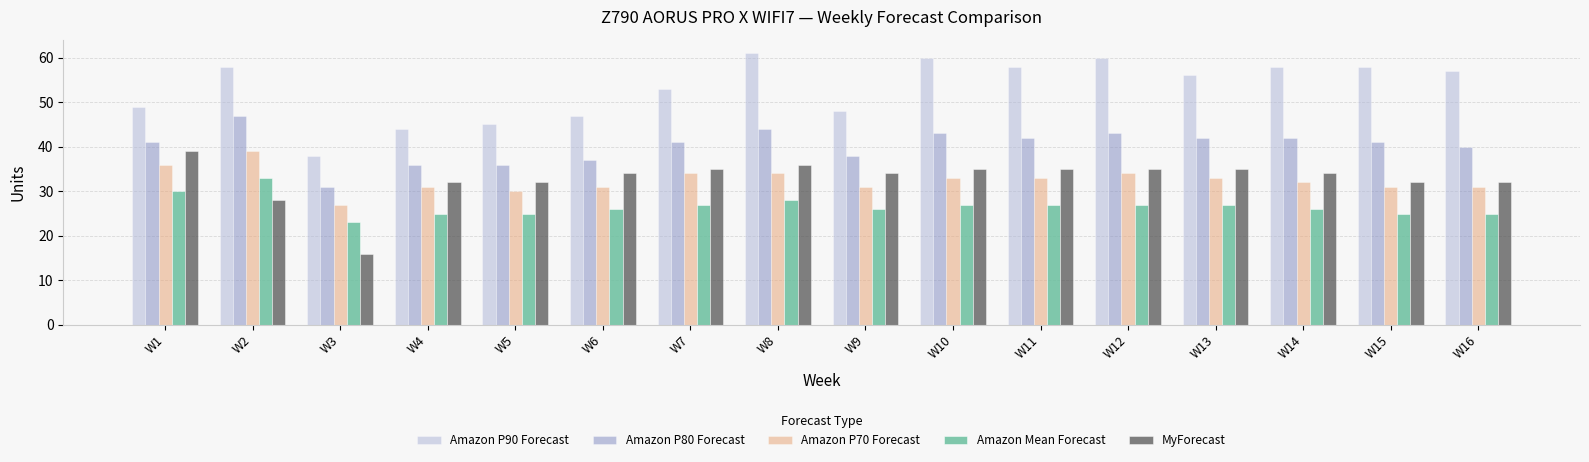

What is the value of the MyForecast bar at the 16th from the left?

32